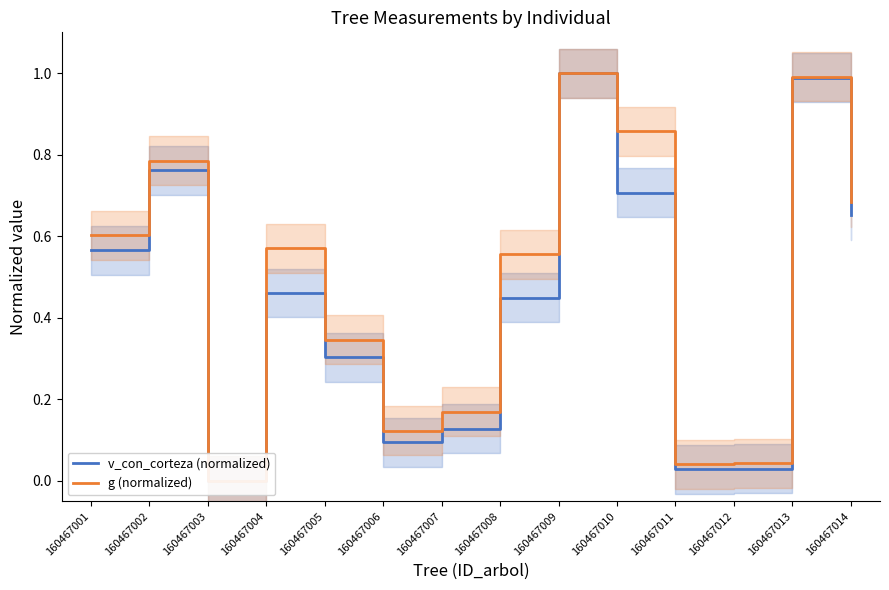

Which series has the largest range (max minus min)?

v_con_corteza (normalized)